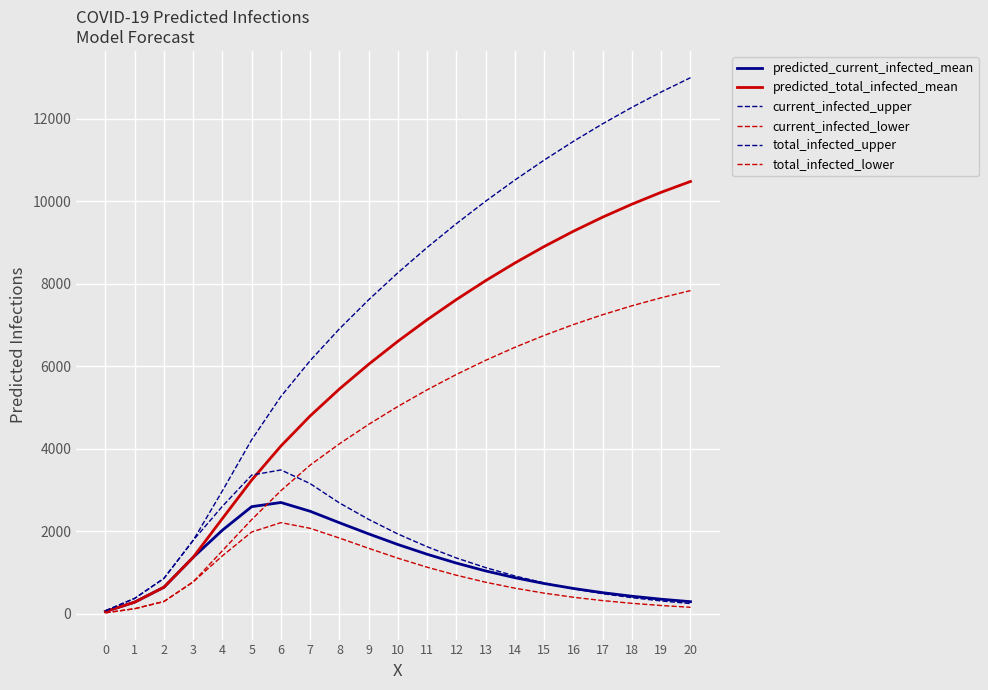

What is the difference between the maximum and second lowest values in the predicted_current_infected_mean series?

2415